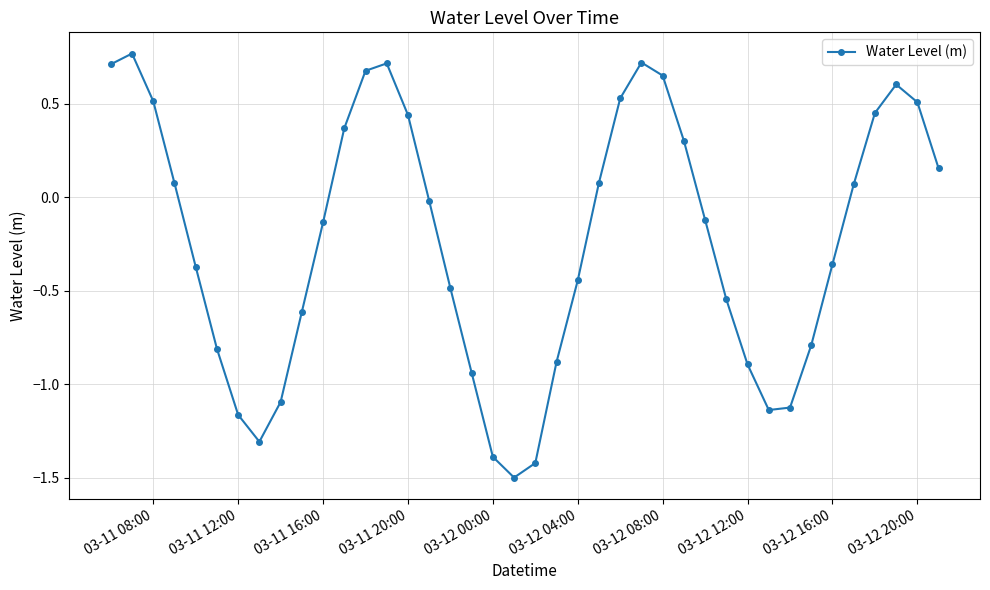

How many points are lower than both their immediate neighbors (excluding endpoints)?

3